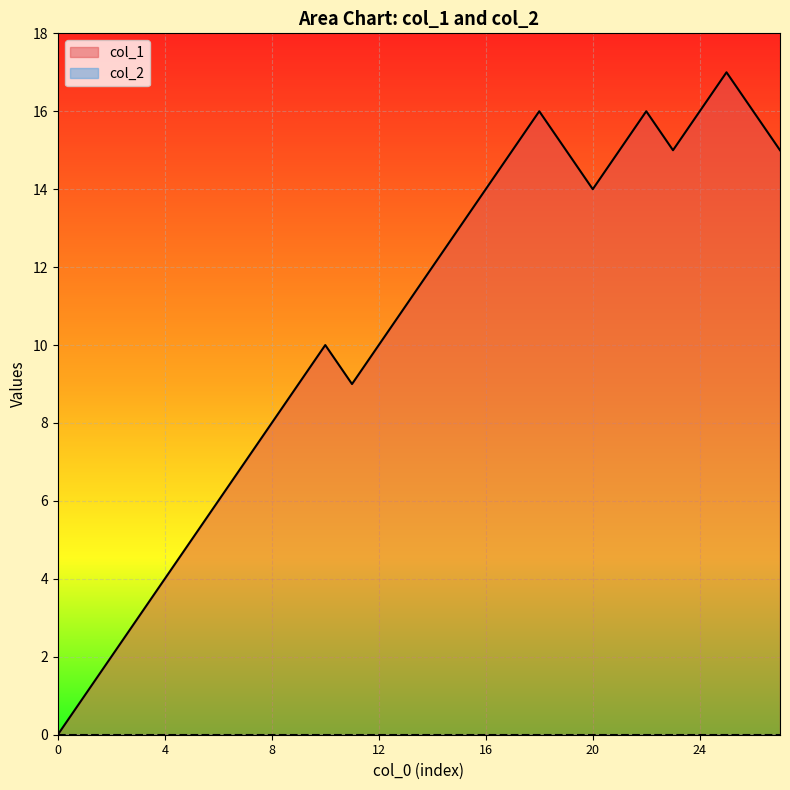

Which series has the largest range (max minus min)?

col_1